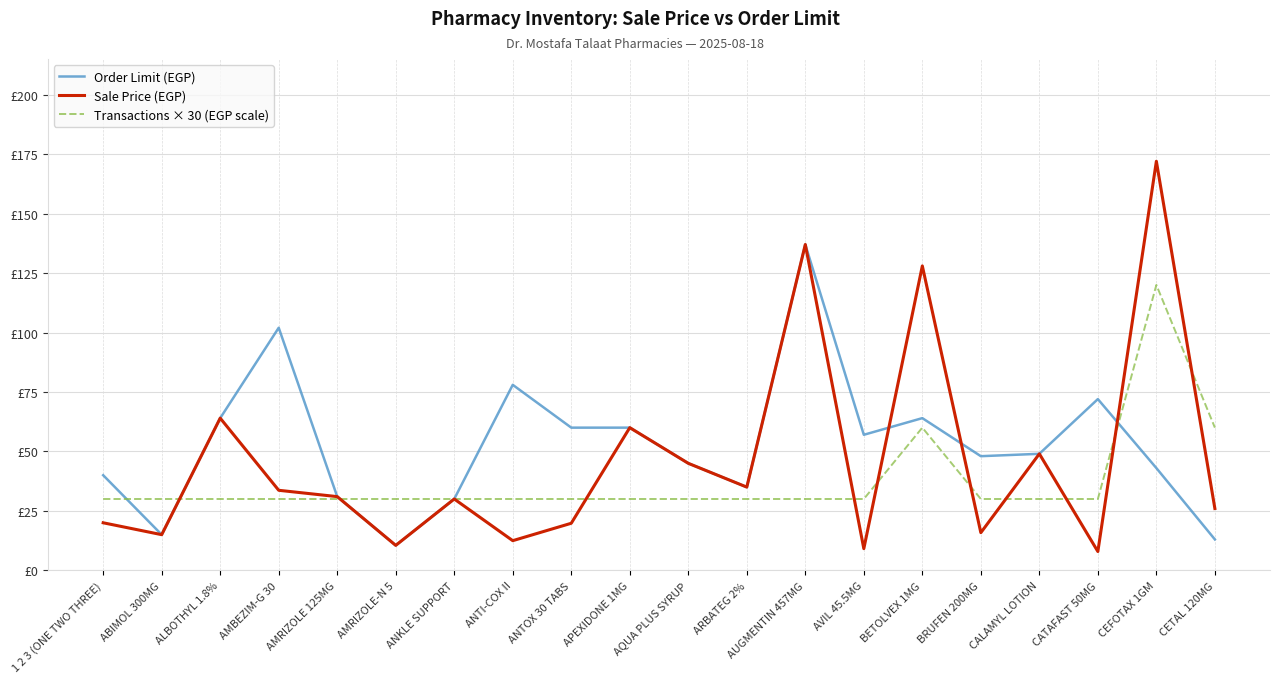

Does the chart display data point markers on the line(s)?

No